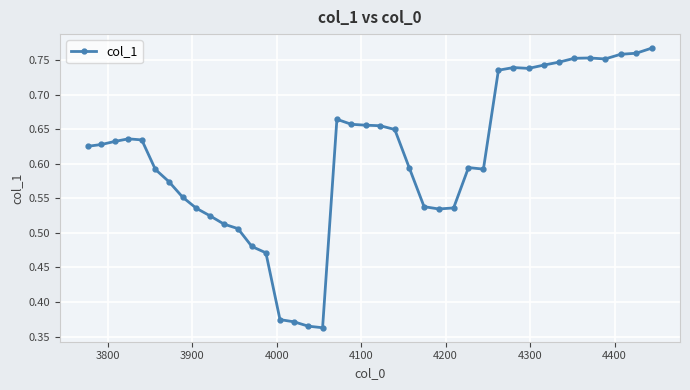

What is the sum of all values?

24.3